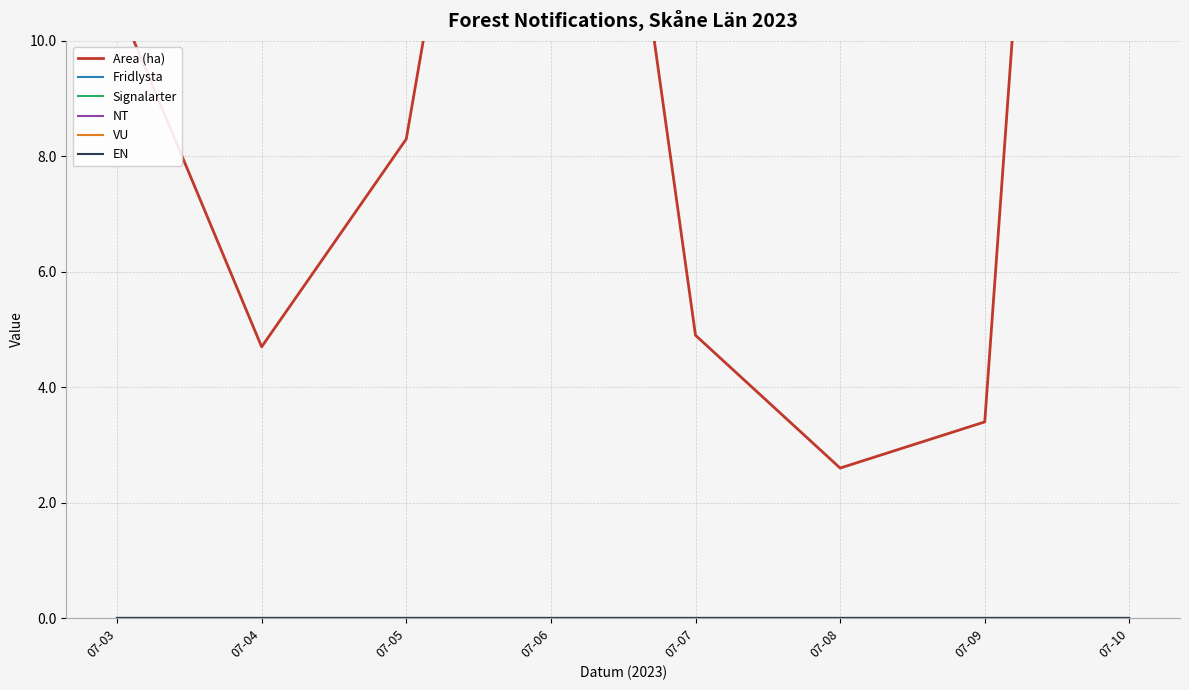

True or false: Area (ha) and VU cross at least once.

False